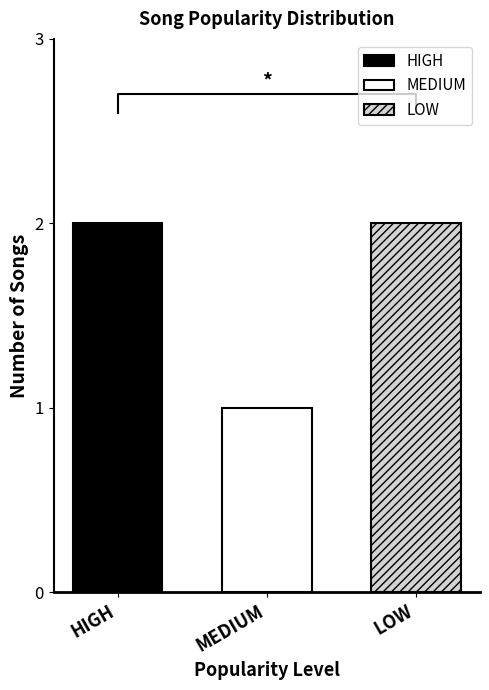

Reading left to right, list all the values displayed in this chart.

2	1	2